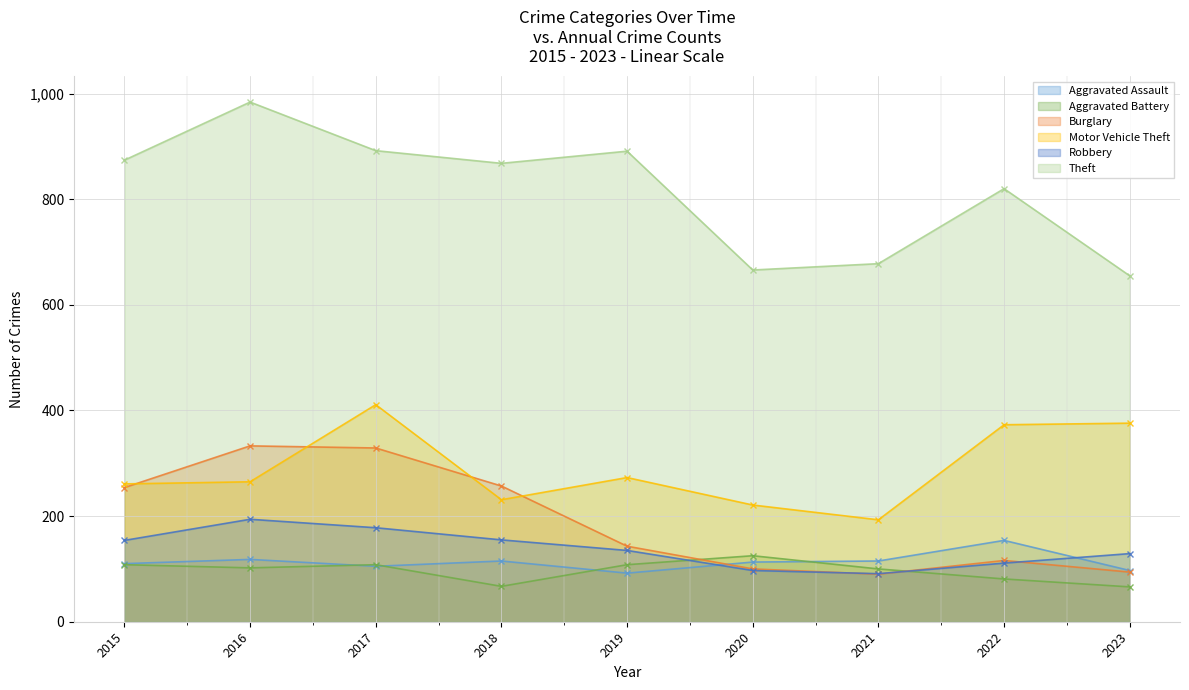

Rank the categories by Robbery value from lowest to highest.

2021, 2020, 2022, 2023, 2019, 2015, 2018, 2017, 2016